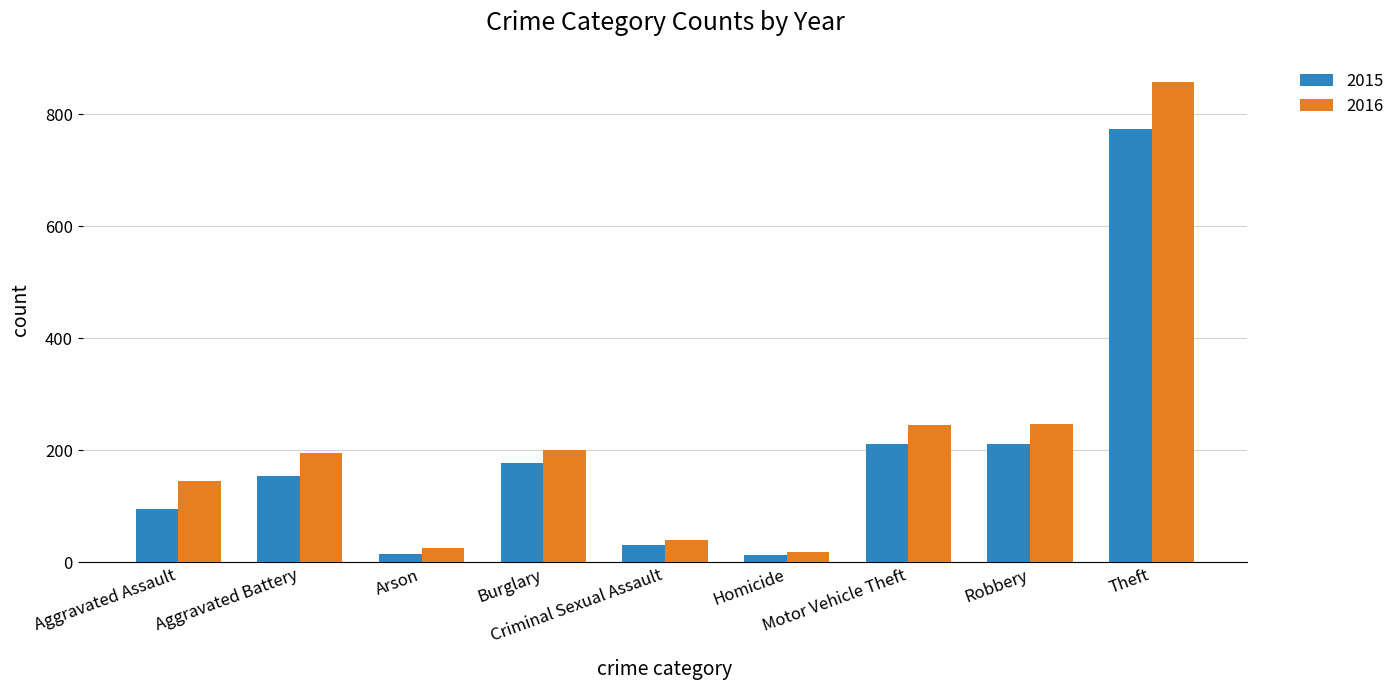

Which category has the highest value in the 2015 series?

Theft